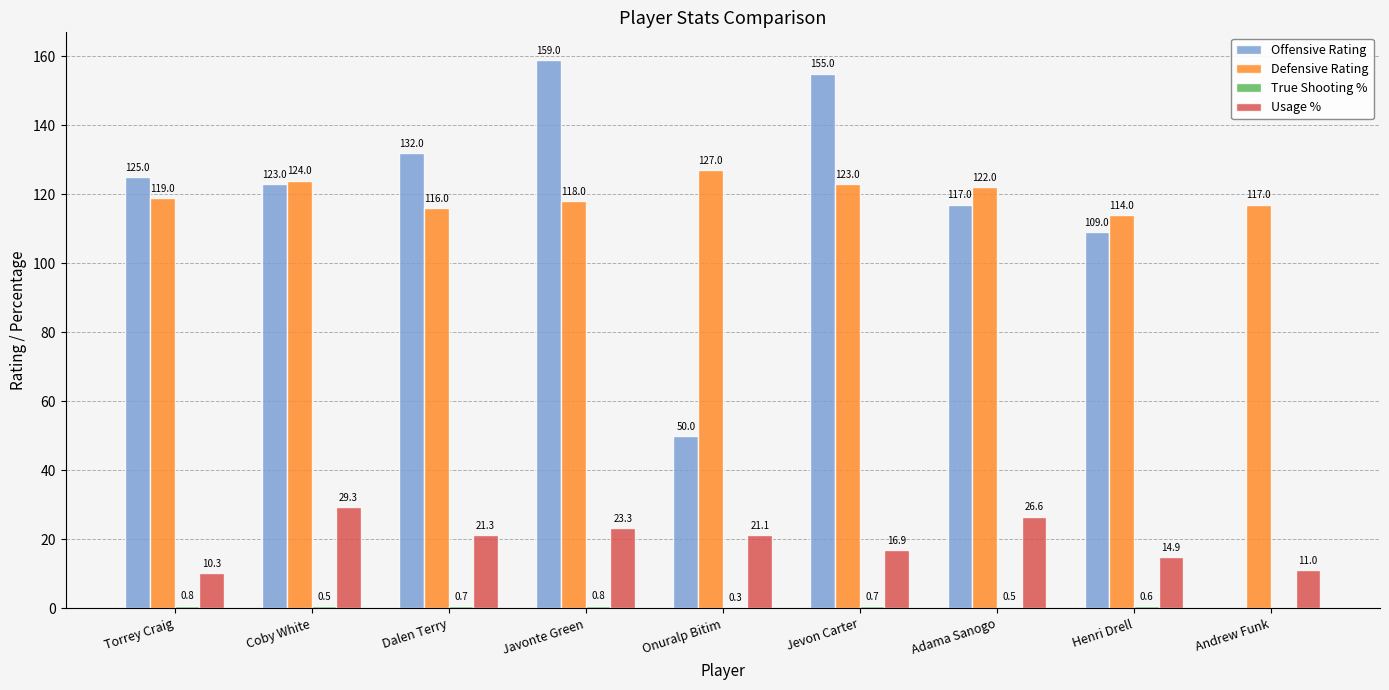

The value of Usage % at Henri Drell is 23.1. True or false?

False